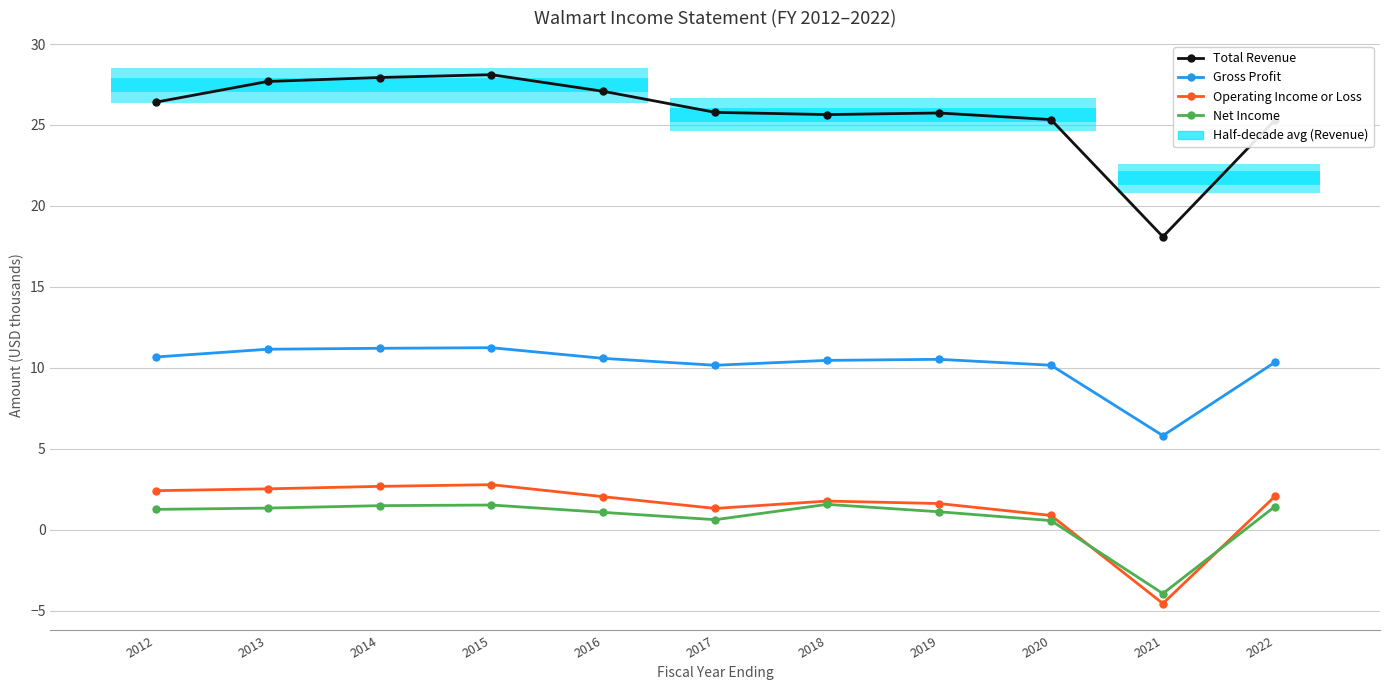

In Operating Income or Loss, how many points are higher than both neighbors (excluding endpoints)?

2